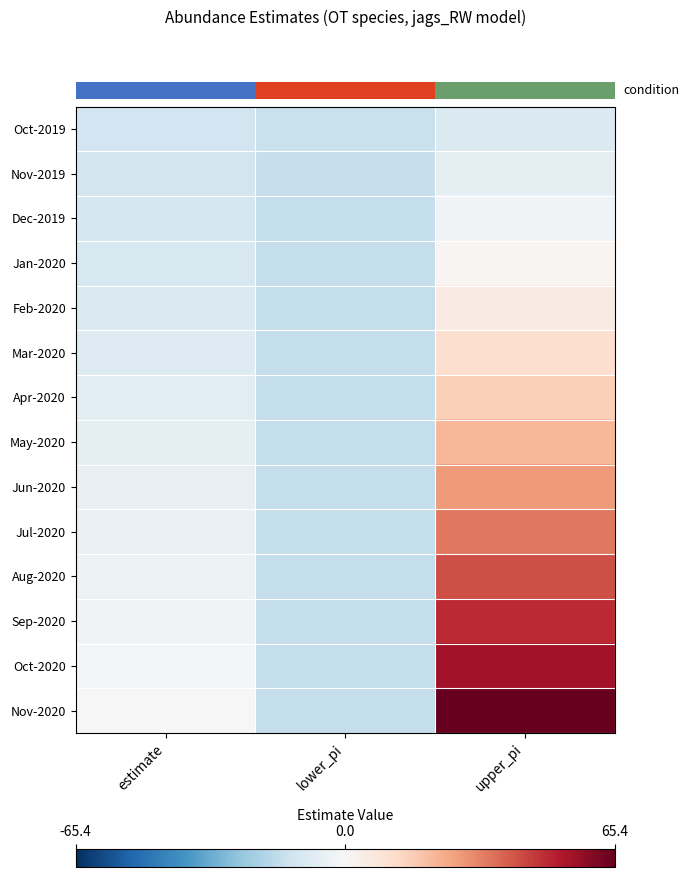

Reading left to right, extract all data points from this chart.

row_0: estimate=-12.3	lower_pi=-14.7	upper_pi=-9.4
row_1: estimate=-11.8	lower_pi=-15.3	upper_pi=-5.9
row_2: estimate=-11.1	lower_pi=-15.6	upper_pi=-2.4
row_3: estimate=-10.4	lower_pi=-15.6	upper_pi=1.3
row_4: estimate=-9.5	lower_pi=-15.6	upper_pi=5.6
row_5: estimate=-8.5	lower_pi=-15.6	upper_pi=10.9
row_6: estimate=-7.6	lower_pi=-15.6	upper_pi=15.8
row_7: estimate=-6.3	lower_pi=-15.6	upper_pi=21.9
row_8: estimate=-5.4	lower_pi=-15.6	upper_pi=27.9
row_9: estimate=-4.3	lower_pi=-15.6	upper_pi=34.5
row_10: estimate=-3.2	lower_pi=-15.6	upper_pi=42.4
row_11: estimate=-2.2	lower_pi=-15.6	upper_pi=48.8
row_12: estimate=-1.3	lower_pi=-15.6	upper_pi=54.9
row_13: estimate=-0.1	lower_pi=-15.6	upper_pi=65.4